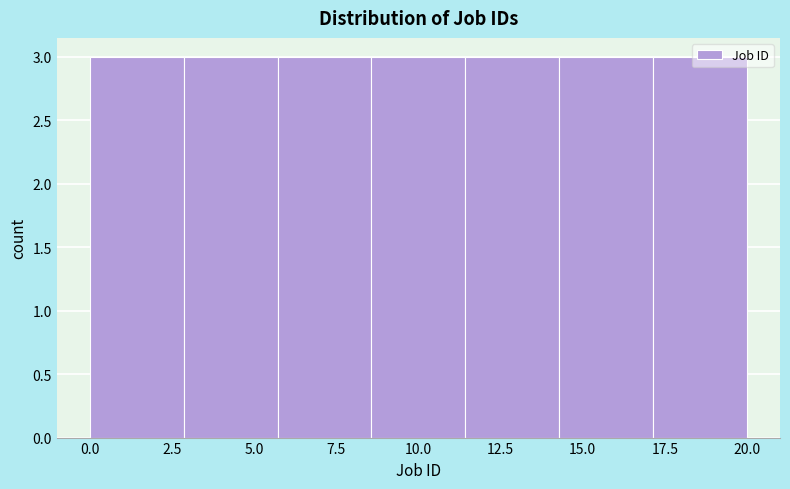

Reading left to right, list every bar in this chart as the range it spans on the x-axis followed by its height. Neither the bar edges nor the heights are printed on the chart, so give them approximately, as read against the axes.

0.0 to 3.0: 3
3.0 to 5.5: 3
5.5 to 8.5: 3
8.5 to 11.5: 3
11.5 to 14.5: 3
14.5 to 17.0: 3
17.0 to 20.0: 3